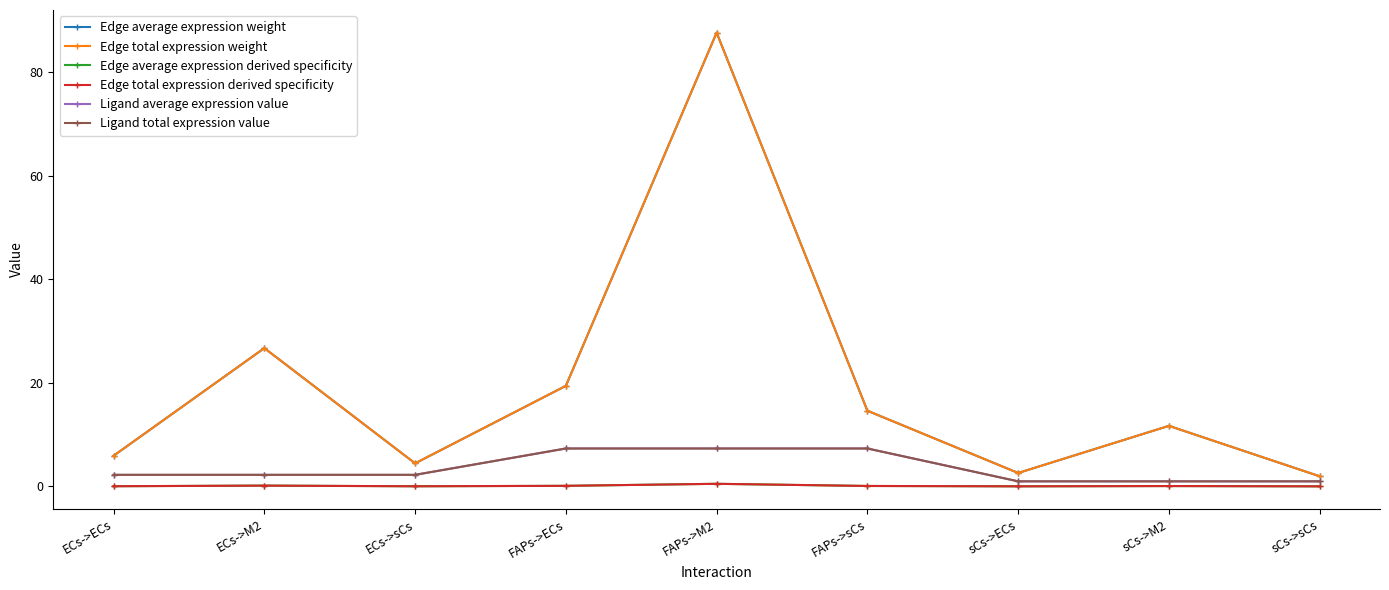

The Ligand total expression value series shows 7.3 at FAPs->sCs. True or false?

True